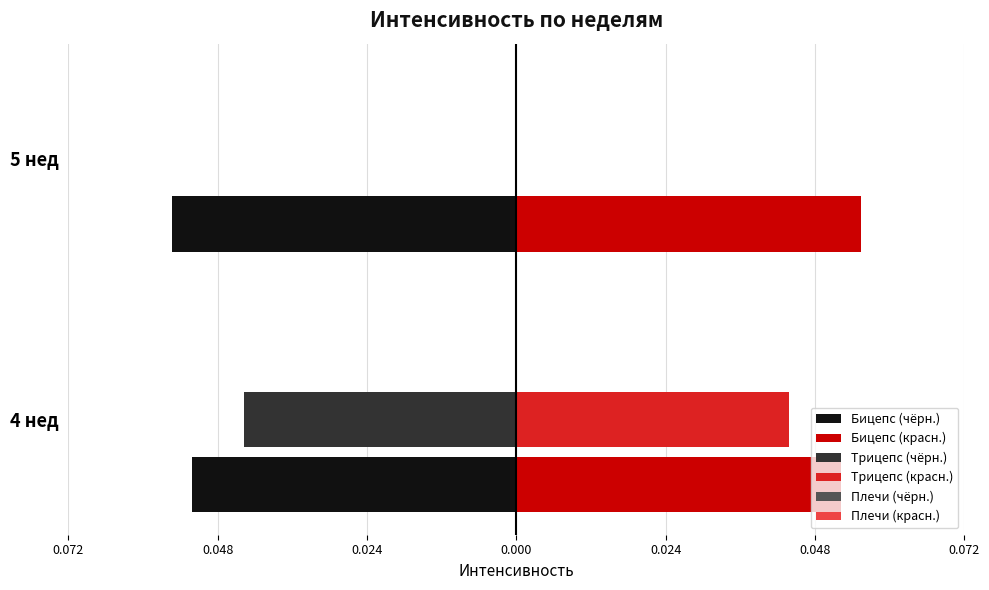

Rank the series by their maximum value, from lowest to highest.

Бицепс (чёрн.), Трицепс (чёрн.), Трицепс (красн.), Бицепс (красн.), Плечи (чёрн.), Плечи (красн.)